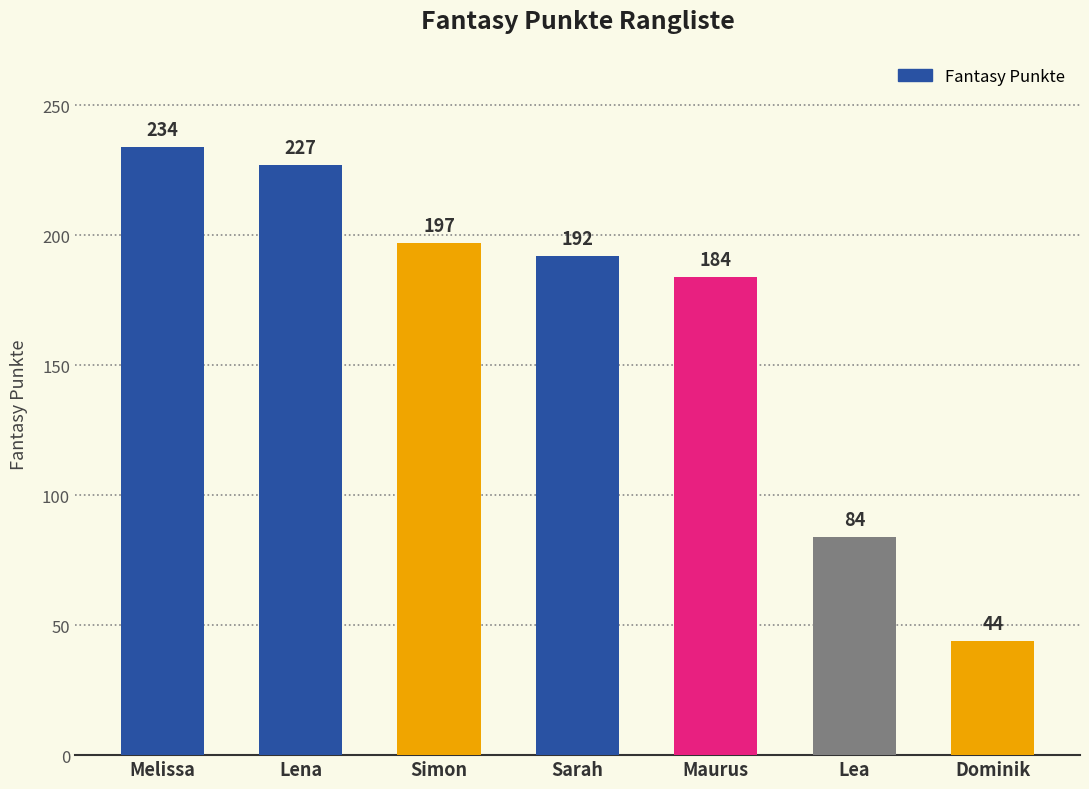

Approximately how many times larger is the value at Dominik compared to Sarah?

0.2